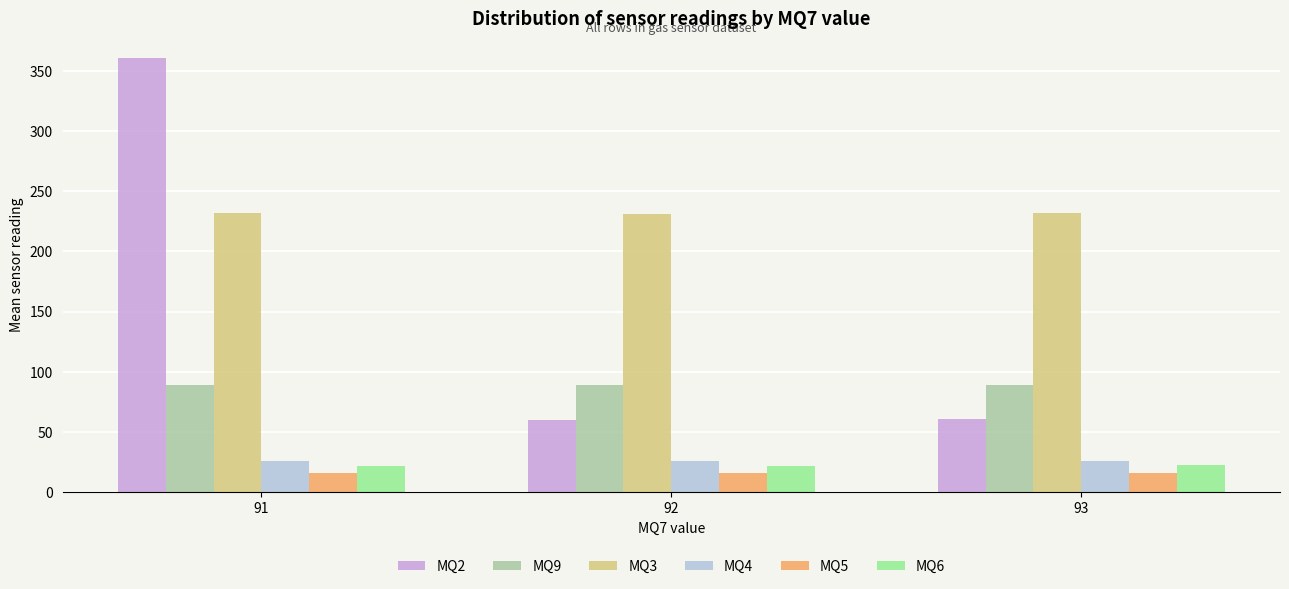

How many bars are there in each group?

6